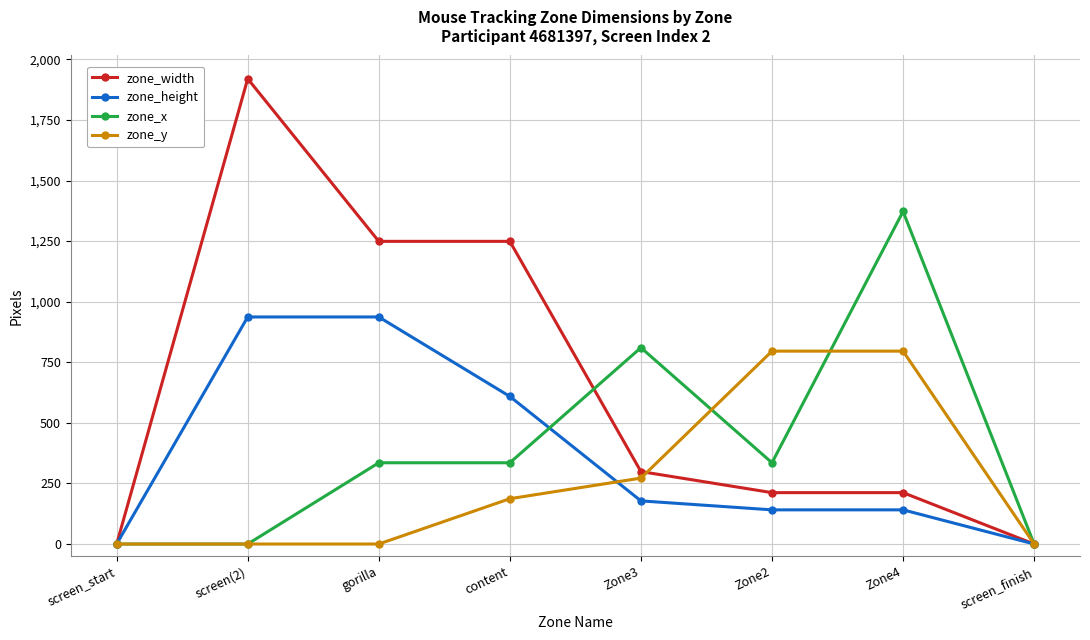

What is the spread (max minus min) of values at content?

1062.0